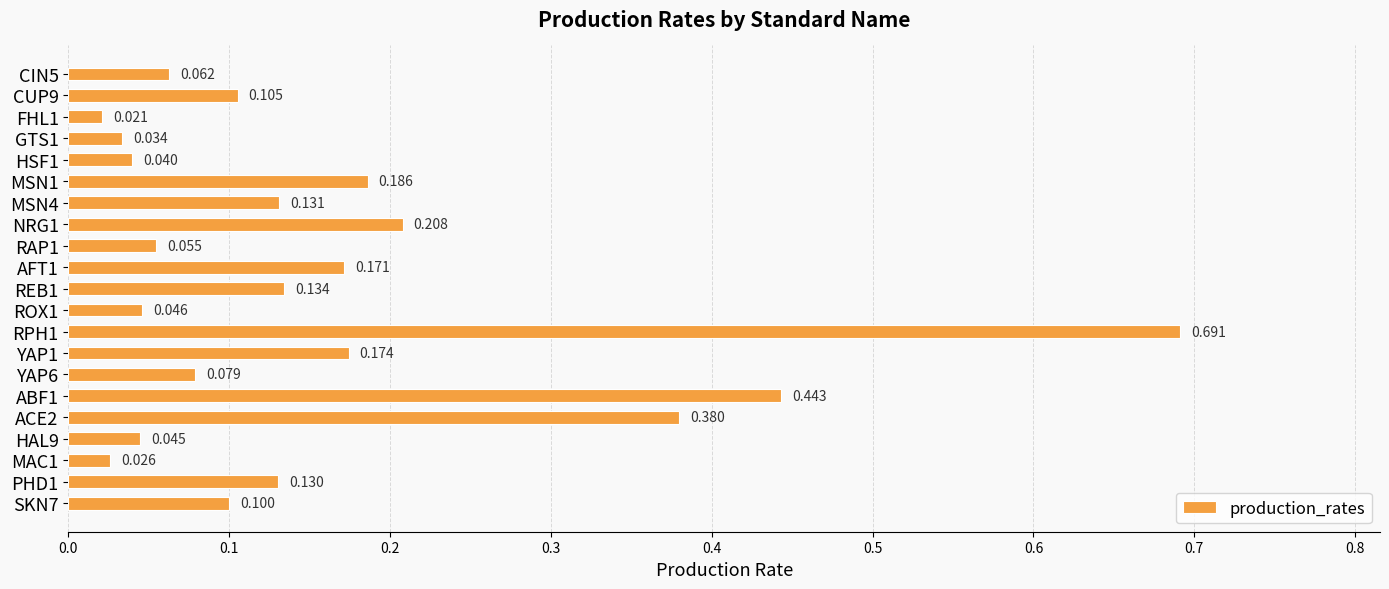

How many series are shown in this chart?

1